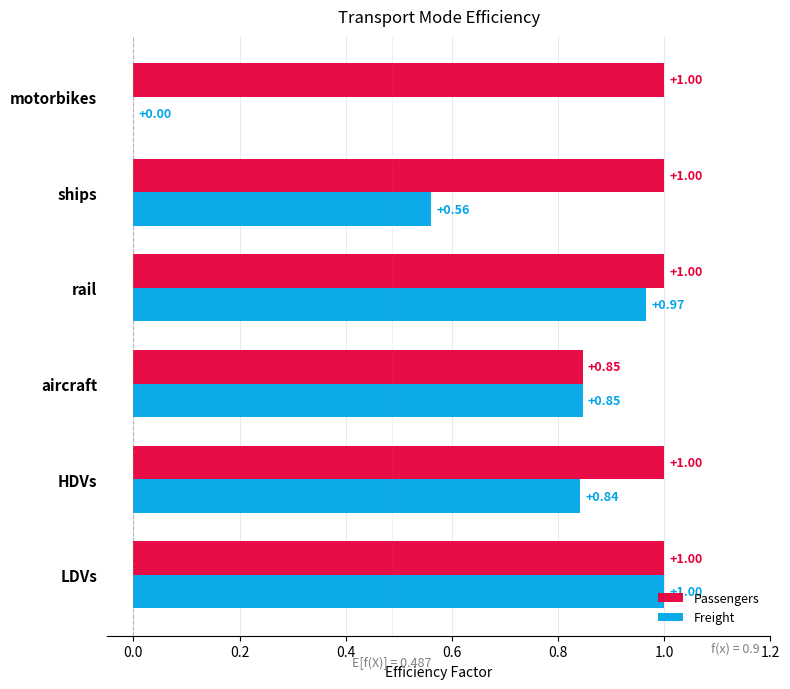

Which series changed the most between aircraft and rail?

Passengers